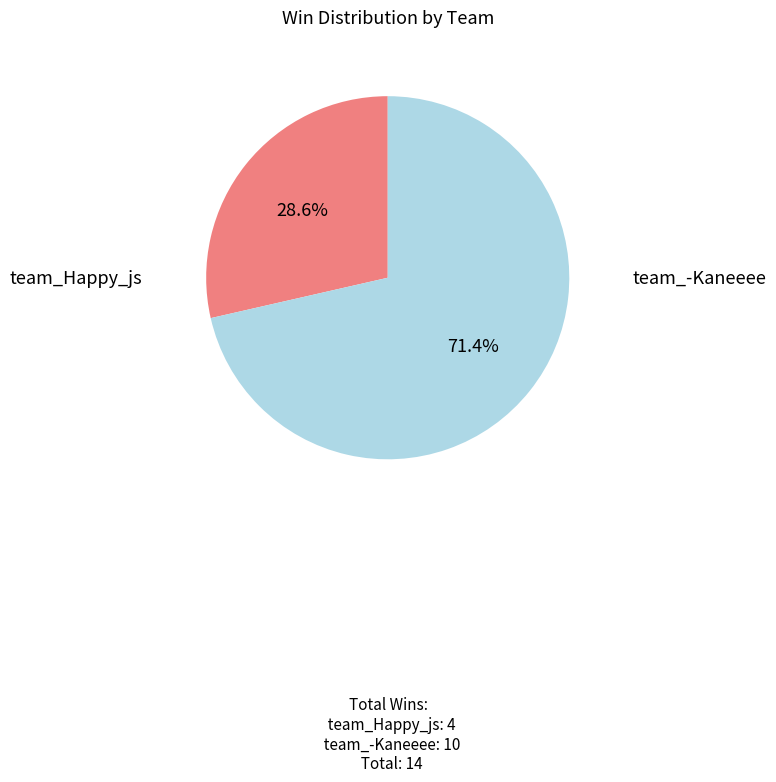

Is there any slice that represents more than half of the pie?

Yes